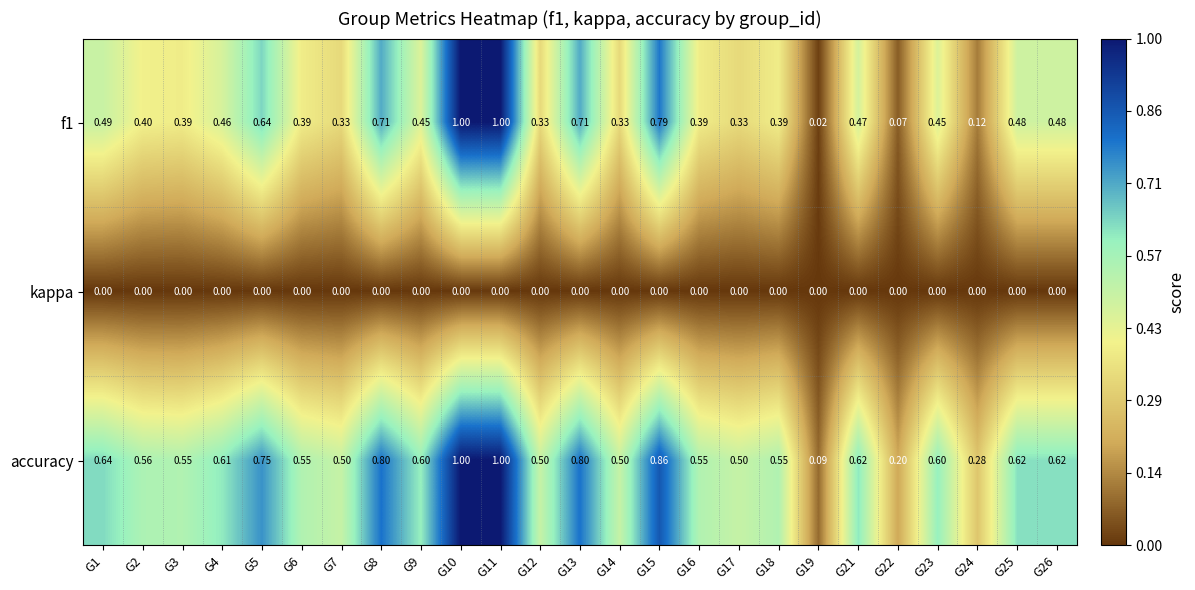

What is the difference between the highest and lowest values at G7?

0.5